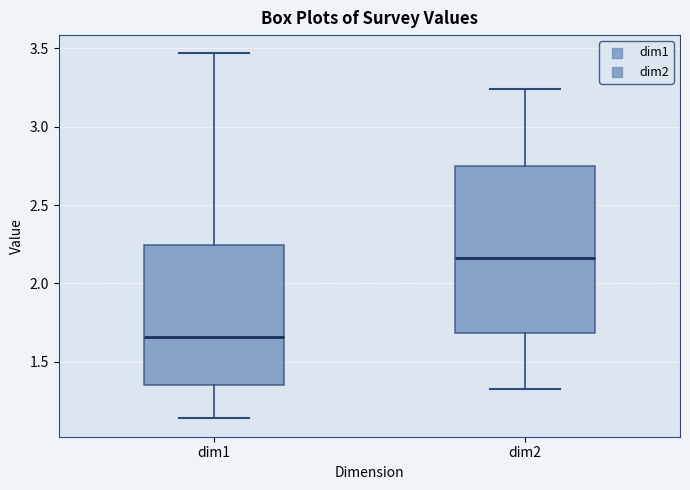

Which box has the highest median line?

dim2